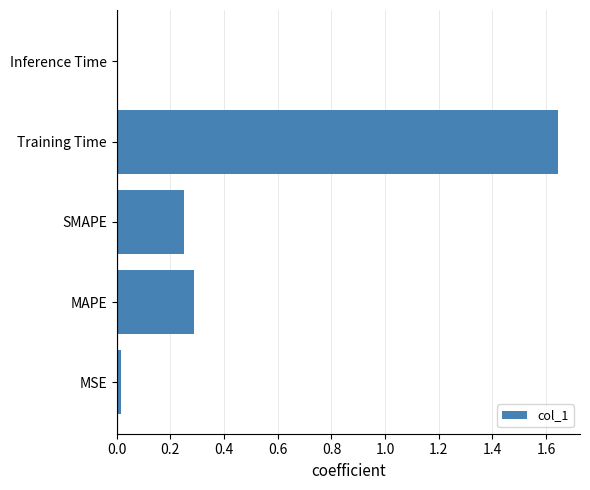

What is the average value?

0.4